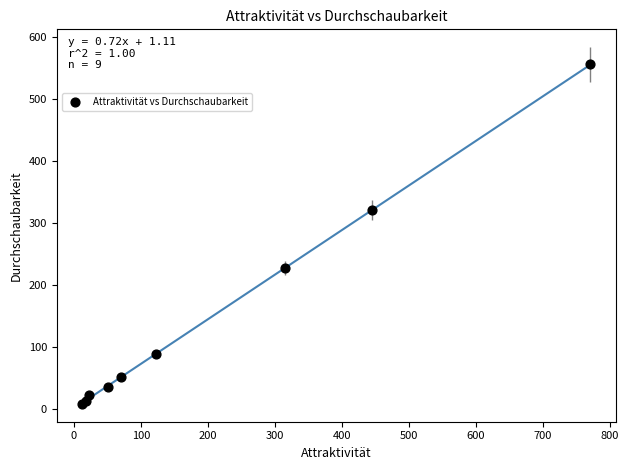

What Y value in the scatter plot is closest to 282?

320.4